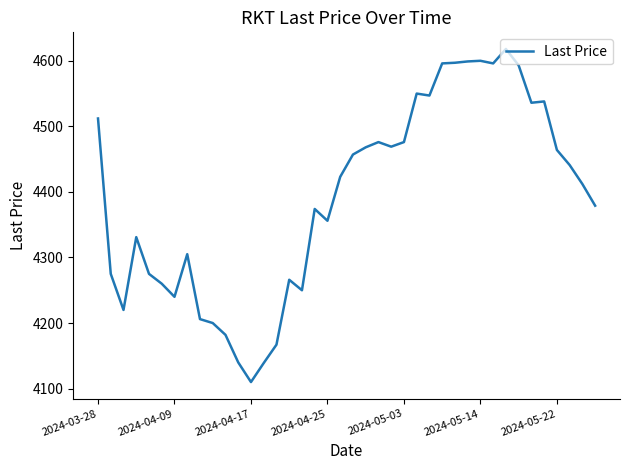

What is the minimum value shown in the chart?

4110